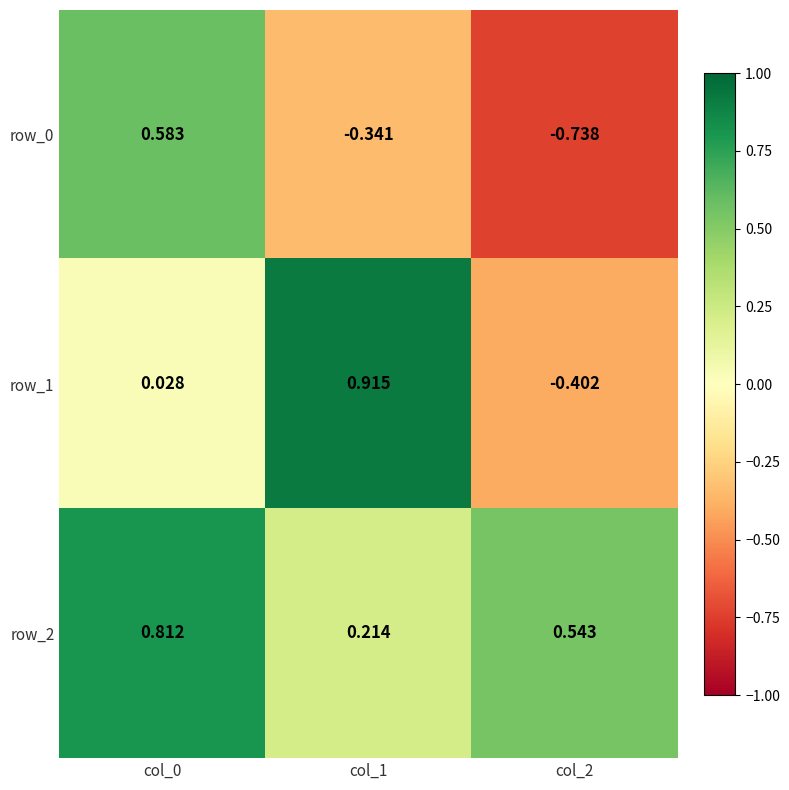

Is the value of row_0 at col_1 greater than the value of row_1 at col_2?

Yes